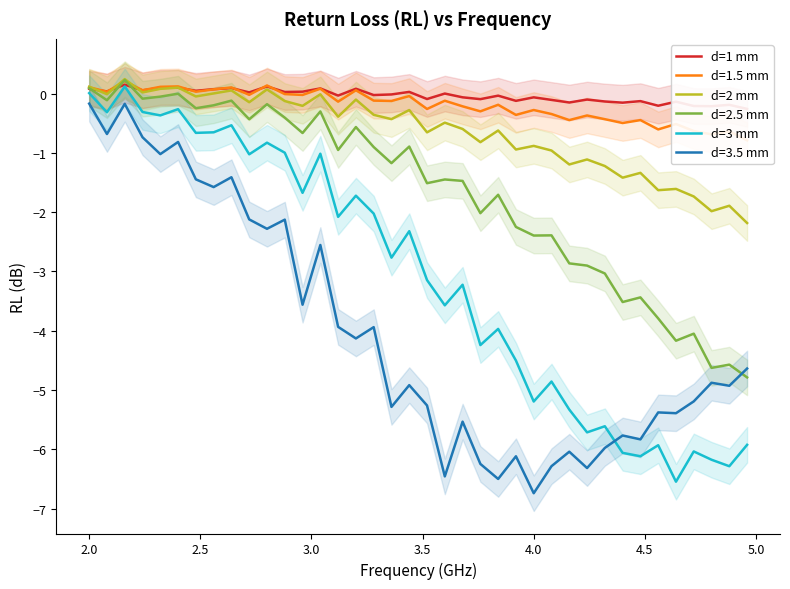

How many times do d=3 mm and d=3.5 mm cross each other?

1